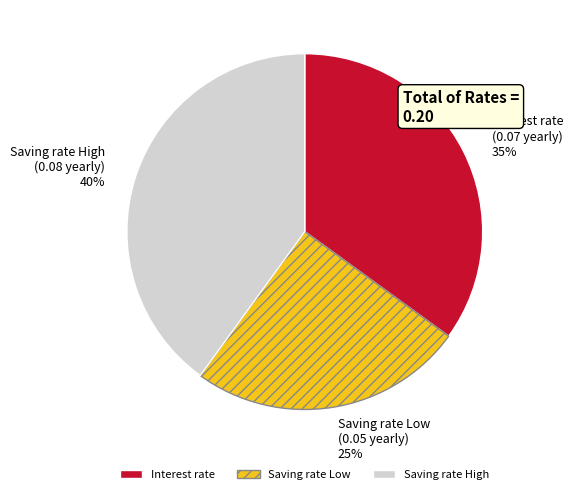

The Saving rate Low slice represents 11% of the pie. True or false?

False